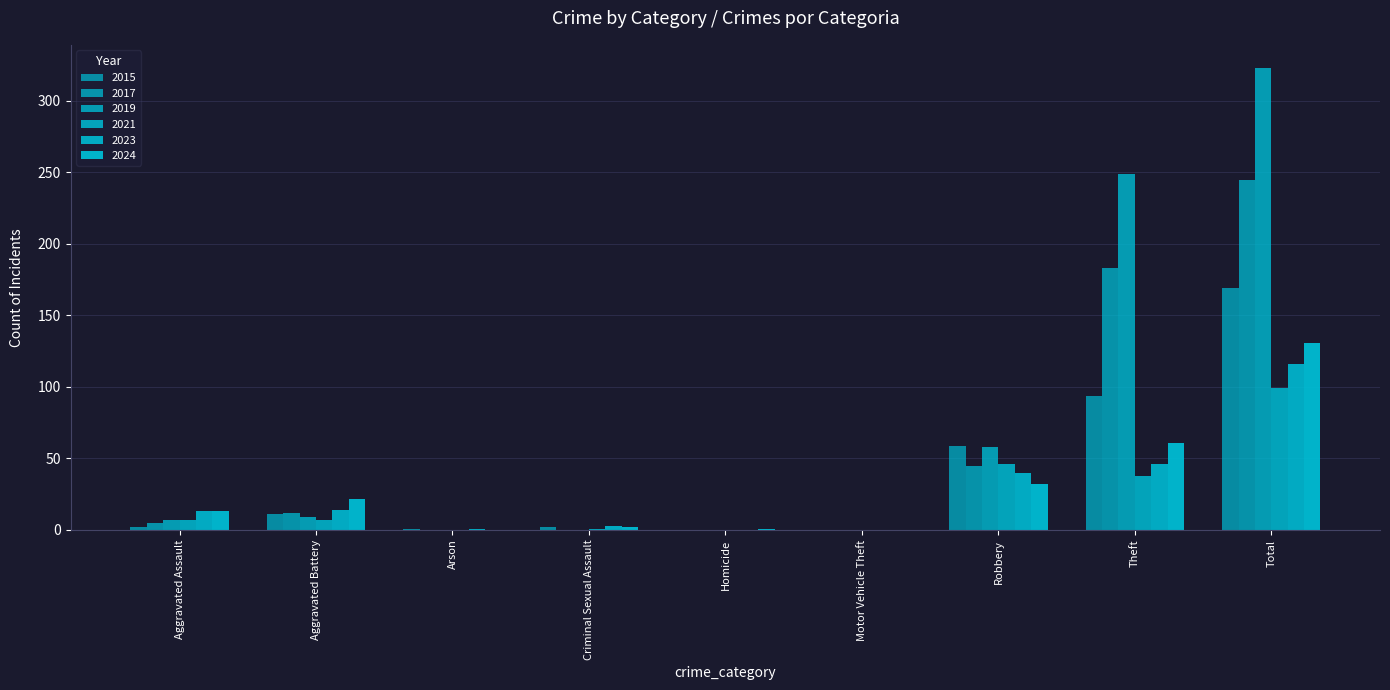

Count the number of categories in the chart.

9